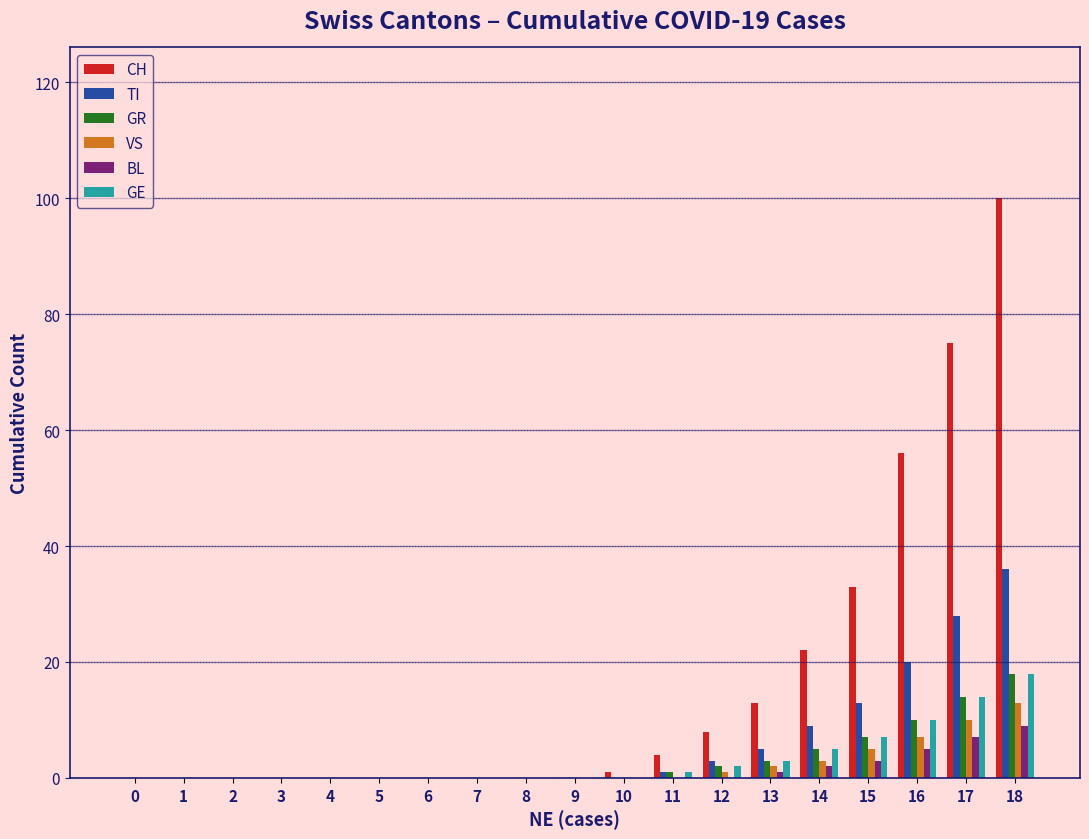

What are all the series names shown in the legend?

CH, TI, GR, VS, BL, GE